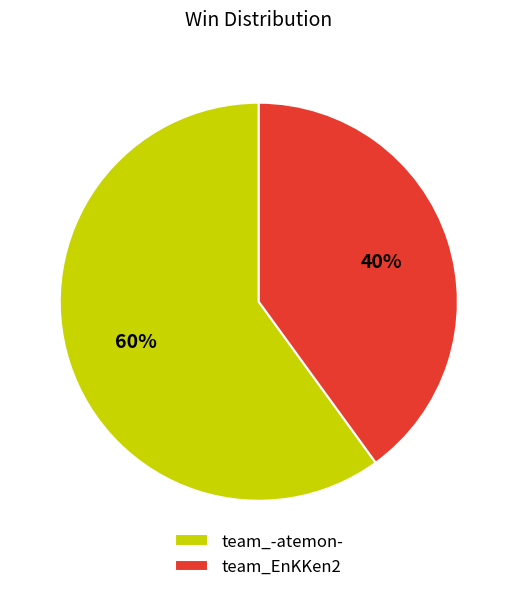

What is the smallest slice in the pie chart?

team_EnKKen2